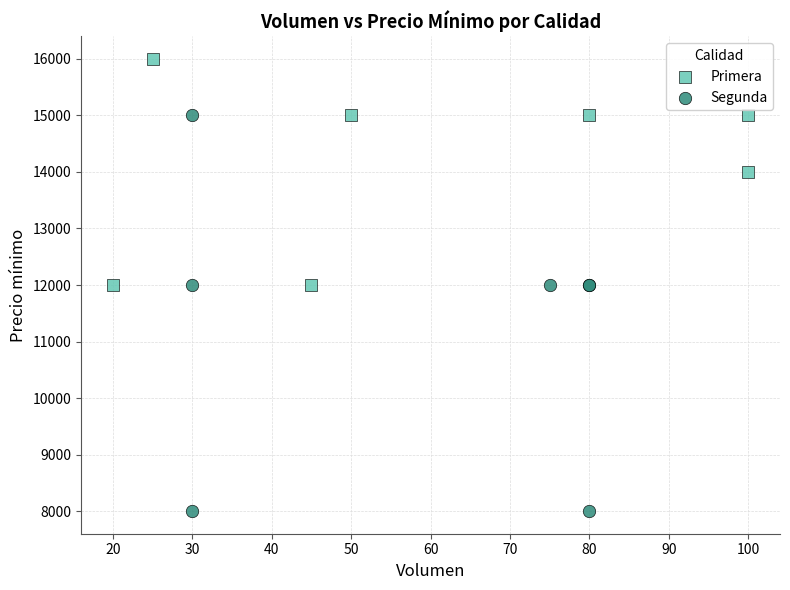

Which series has the widest spread of Y values?

Segunda